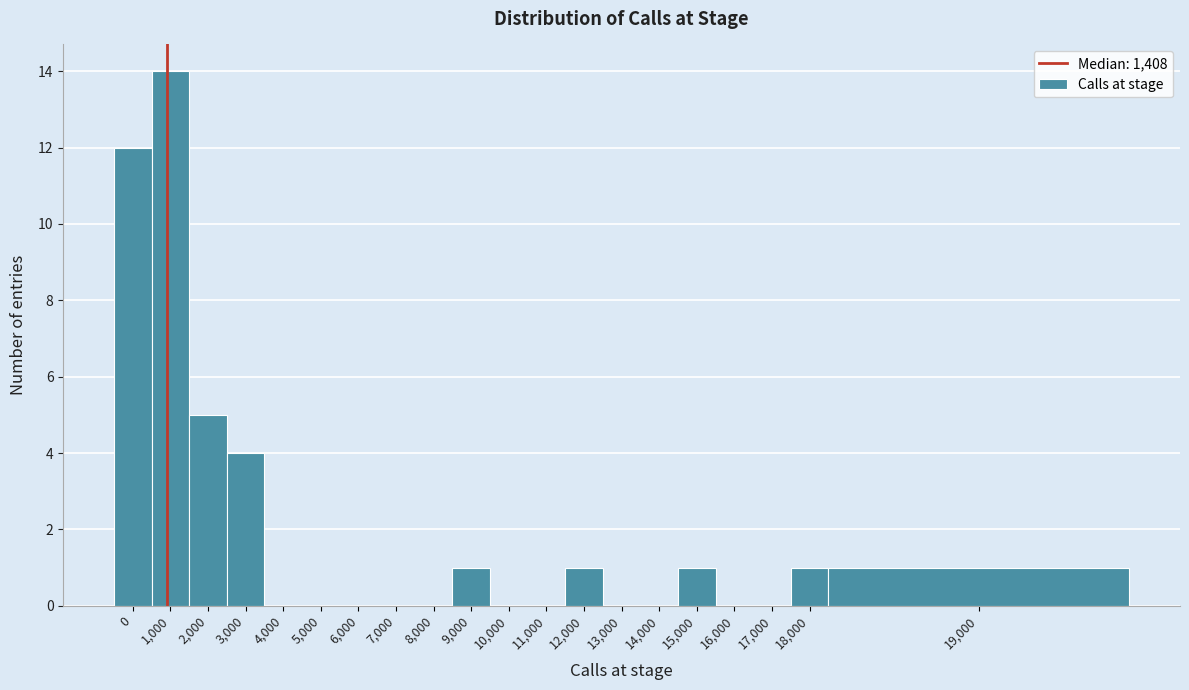

Reading left to right, what are all the values shown in this chart?

0=12	1,000=14	2,000=5	3,000=4	4,000=0	5,000=0	6,000=0	7,000=0	8,000=0	9,000=1	10,000=0	11,000=0	12,000=1	13,000=0	14,000=0	15,000=1	16,000=0	17,000=0	18,000=1	19,000=1